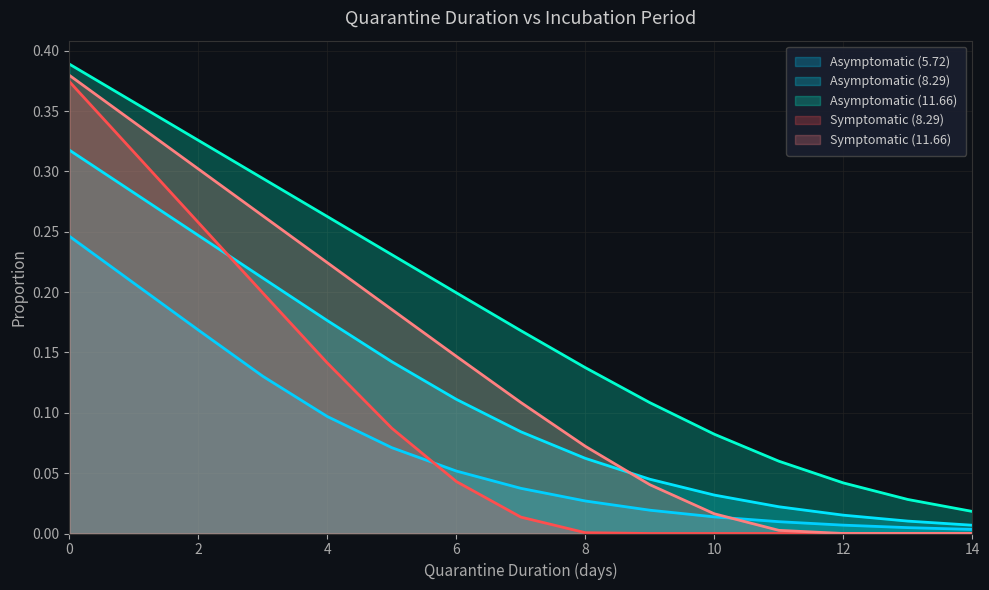

At 13, list the series in order from largest to smallest.

Asymptomatic (11.66), Asymptomatic (8.29), Asymptomatic (5.72), Symptomatic (8.29), Symptomatic (11.66)